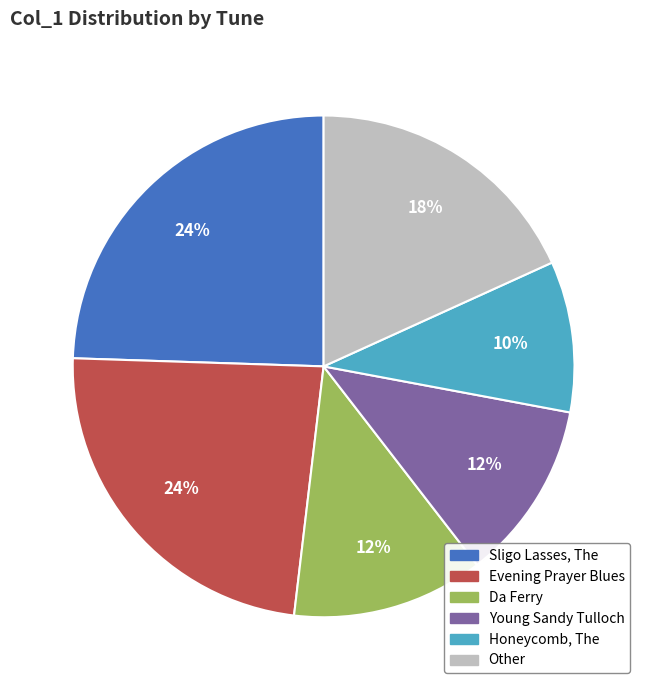

Does any single category account for the majority?

No